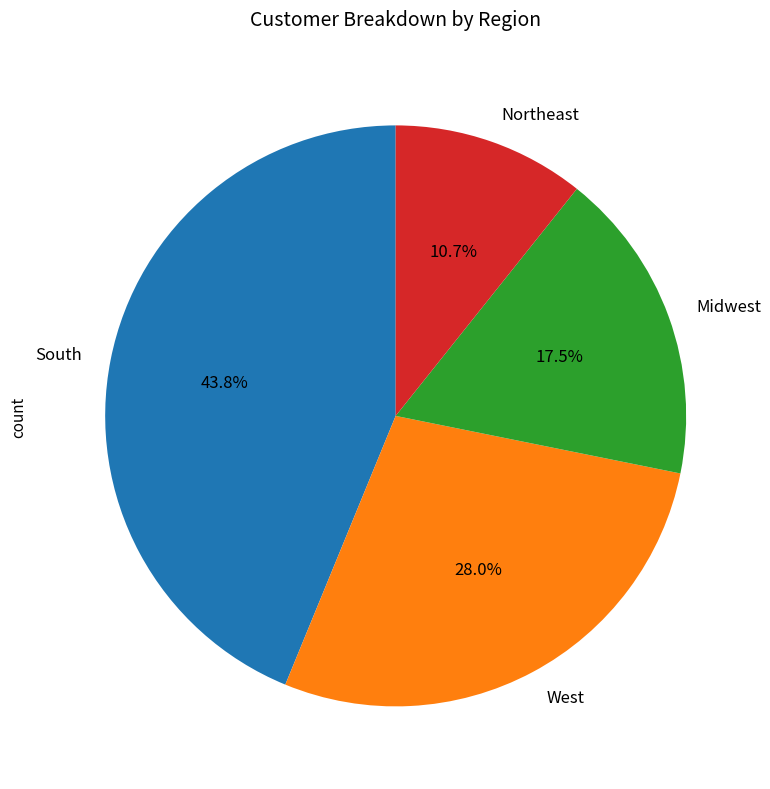

Approximately how many times larger is the value at West compared to Midwest?

1.6